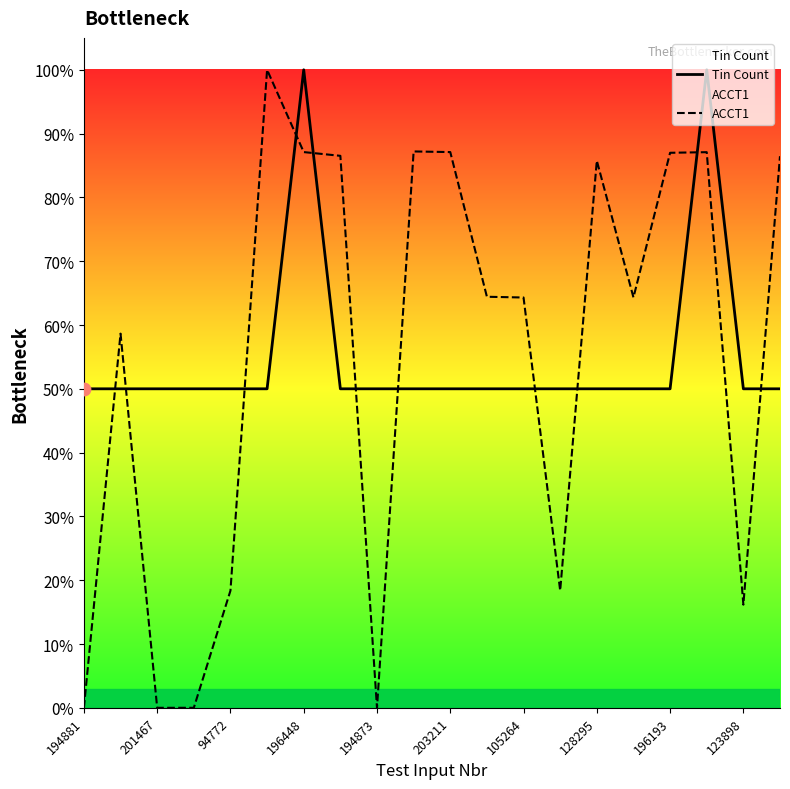

Which series has the largest total across all categories?

Tin Count